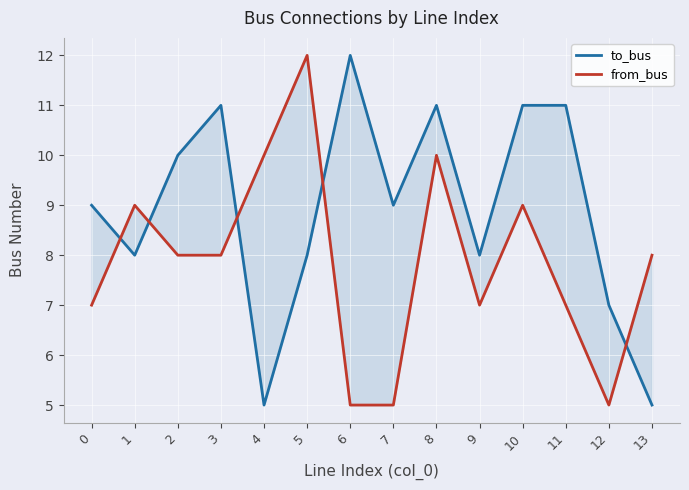

List the series in order of their overall mean, lowest first.

from_bus, to_bus